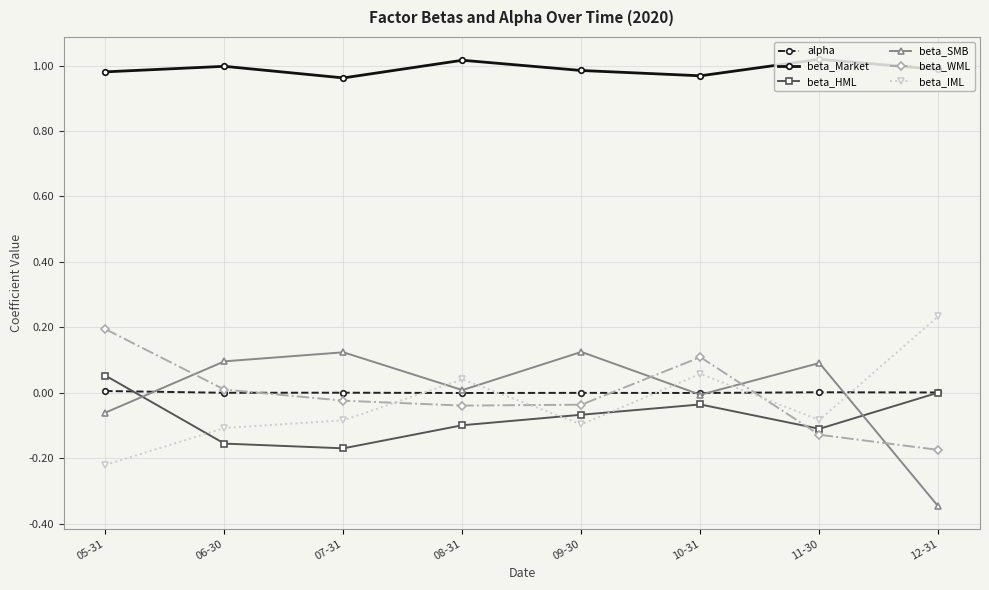

How many data points does each series have?

8